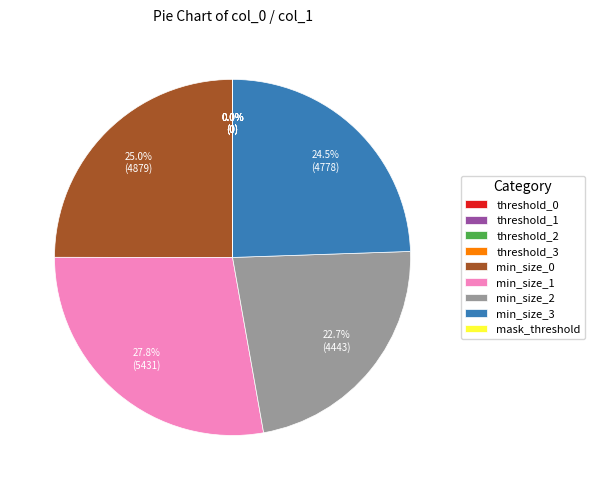

Which slice is the largest?

min_size_1